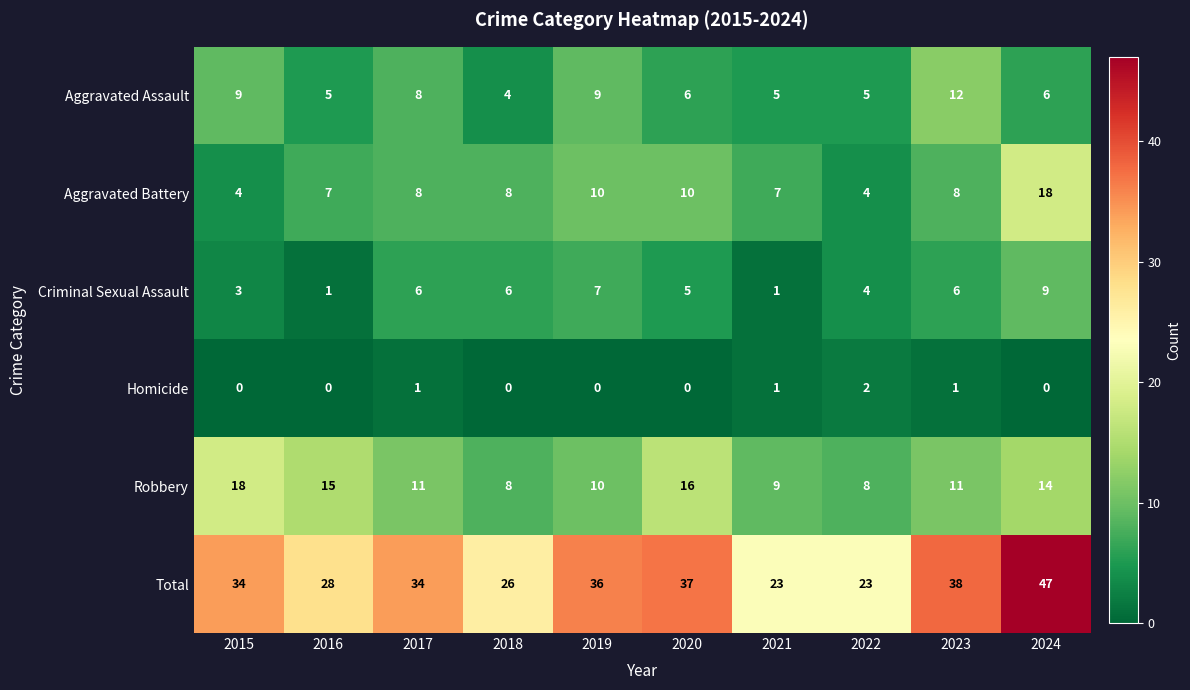

What is the sum of the Robbery values at 2017 and 2020?

27